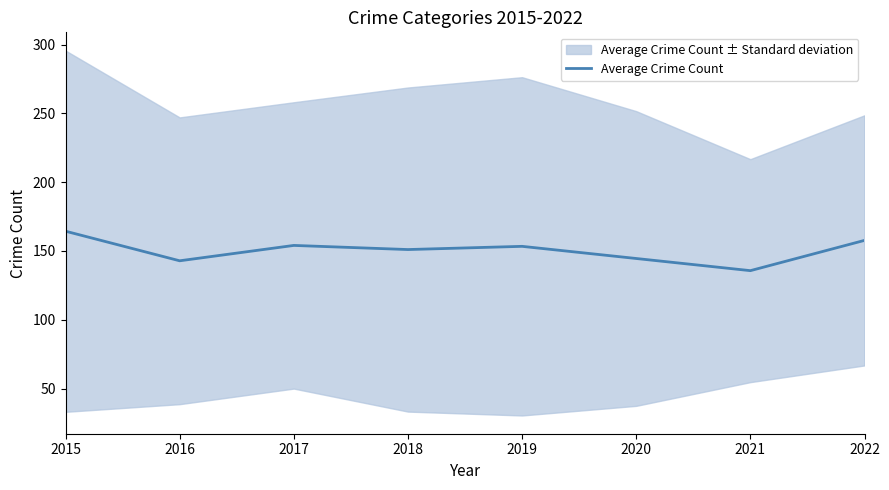

Approximately how many times larger is the value at 2019 compared to 2017?

1.0